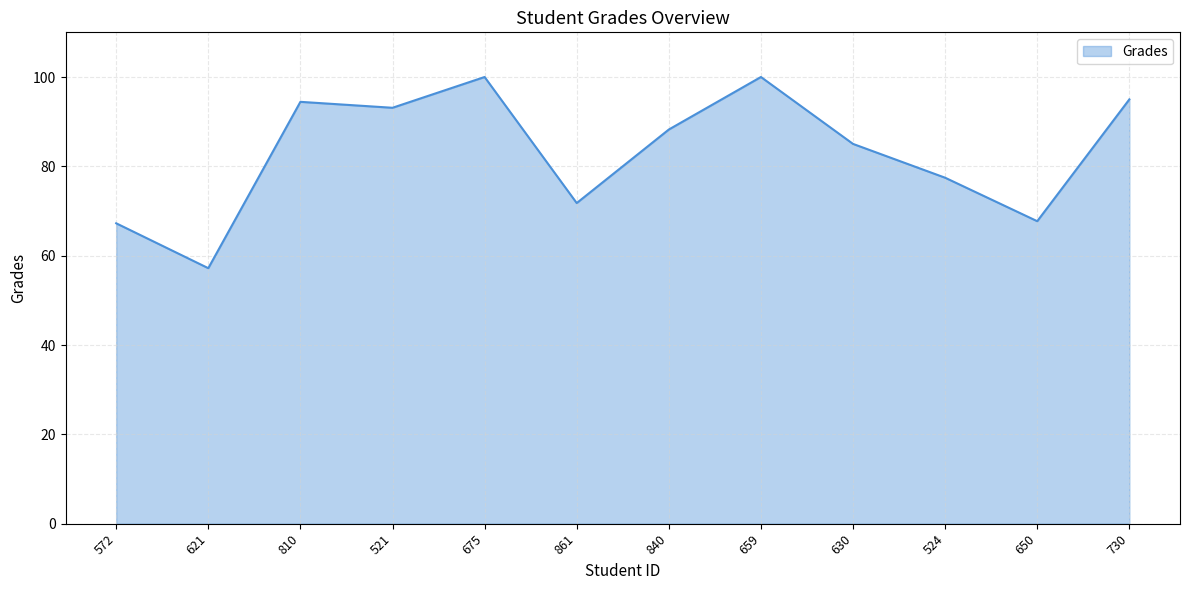

Which category has the lowest value across all series?

621